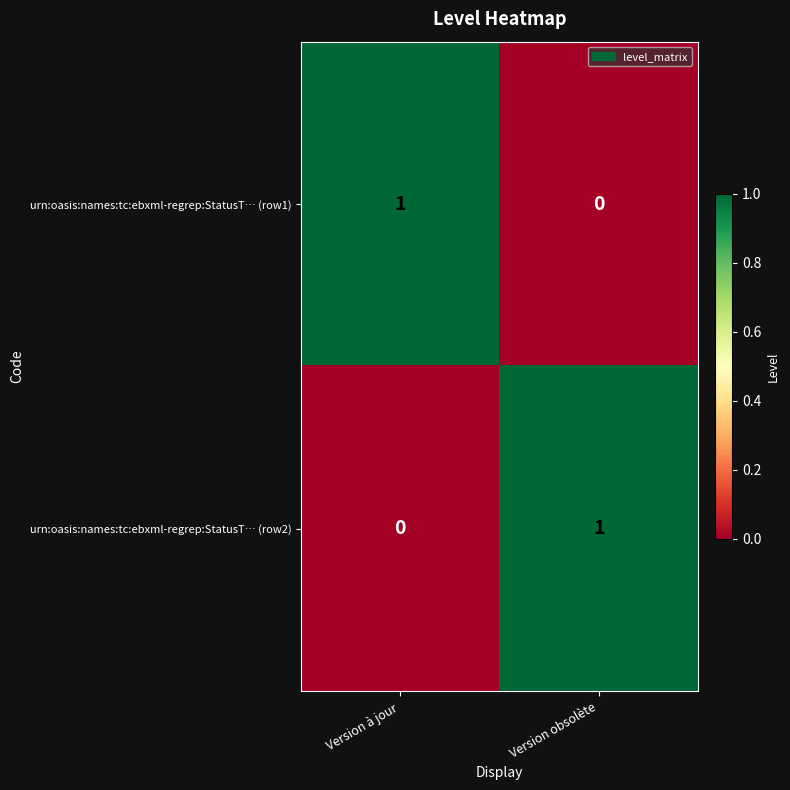

Is it true that urn:oasis:names:tc:ebxml-regrep:StatusT… (row2) equals 0 at Version à jour?

True